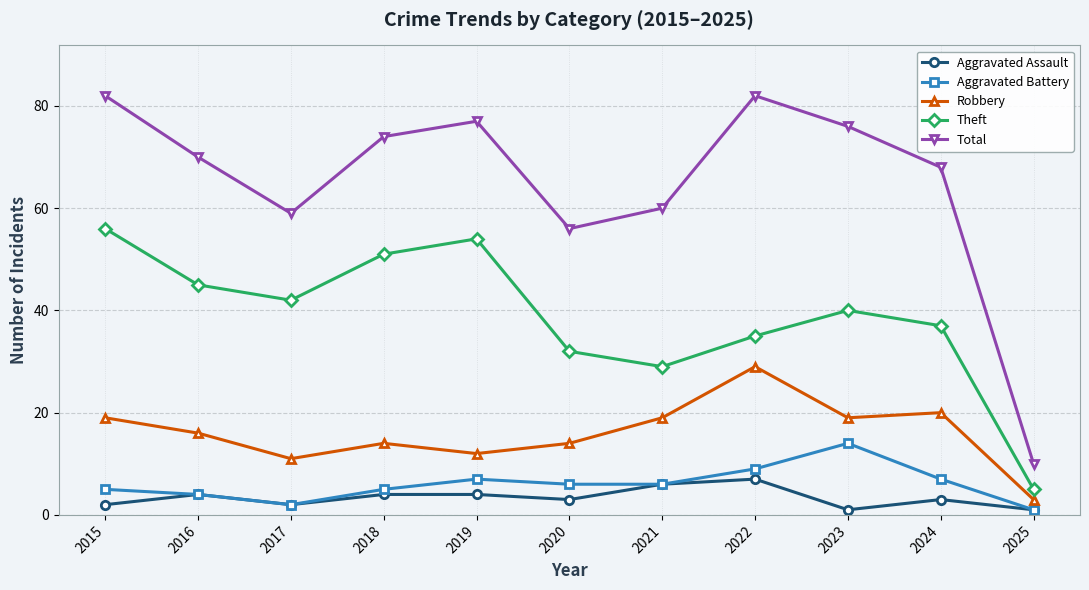

Where is the first local maximum for Aggravated Battery?

2019